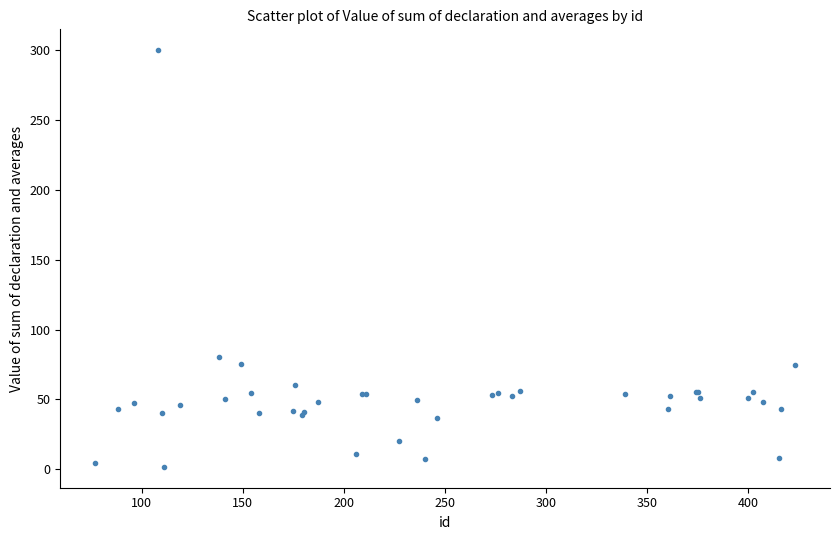

What Y value in the scatter plot is closest to 150?

80.7